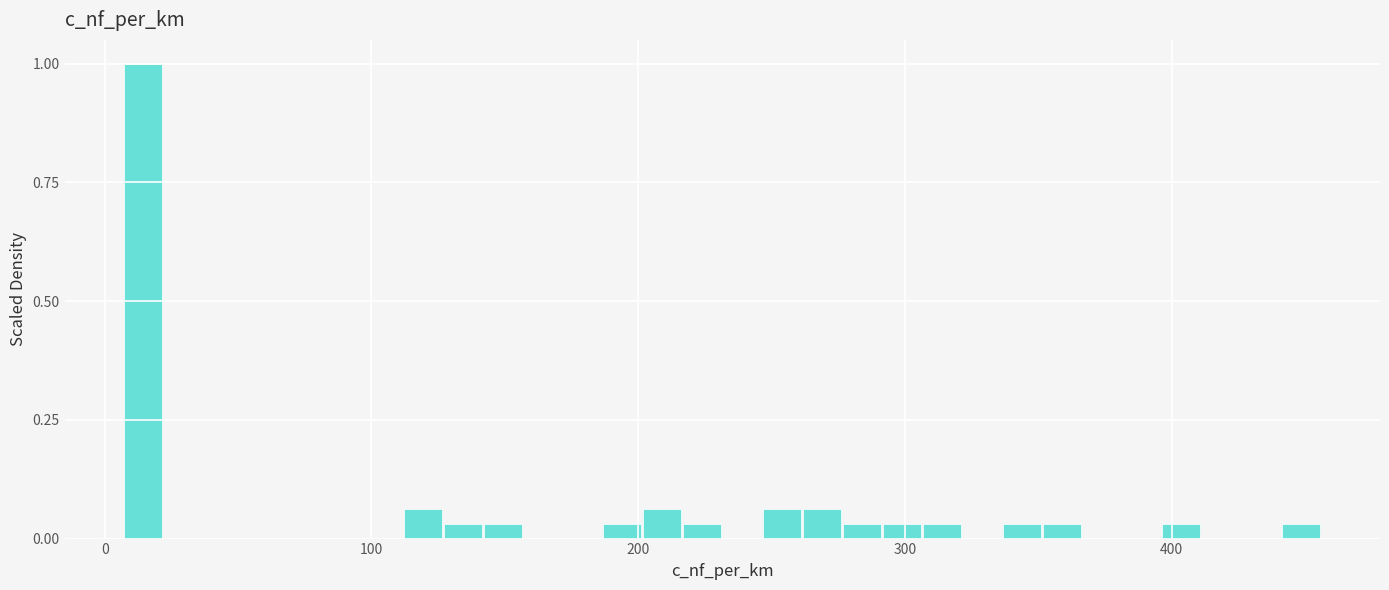

Read against the x-axis, roughly where is the centre of the tallest bar?

10